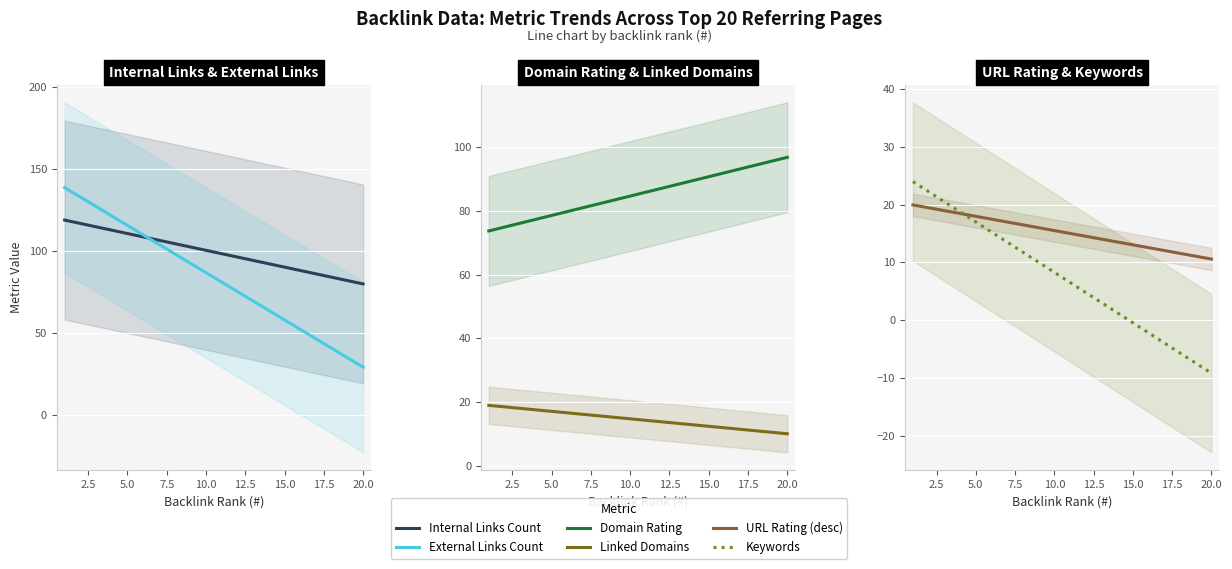

How many values in the Keywords series exceed 8?

10